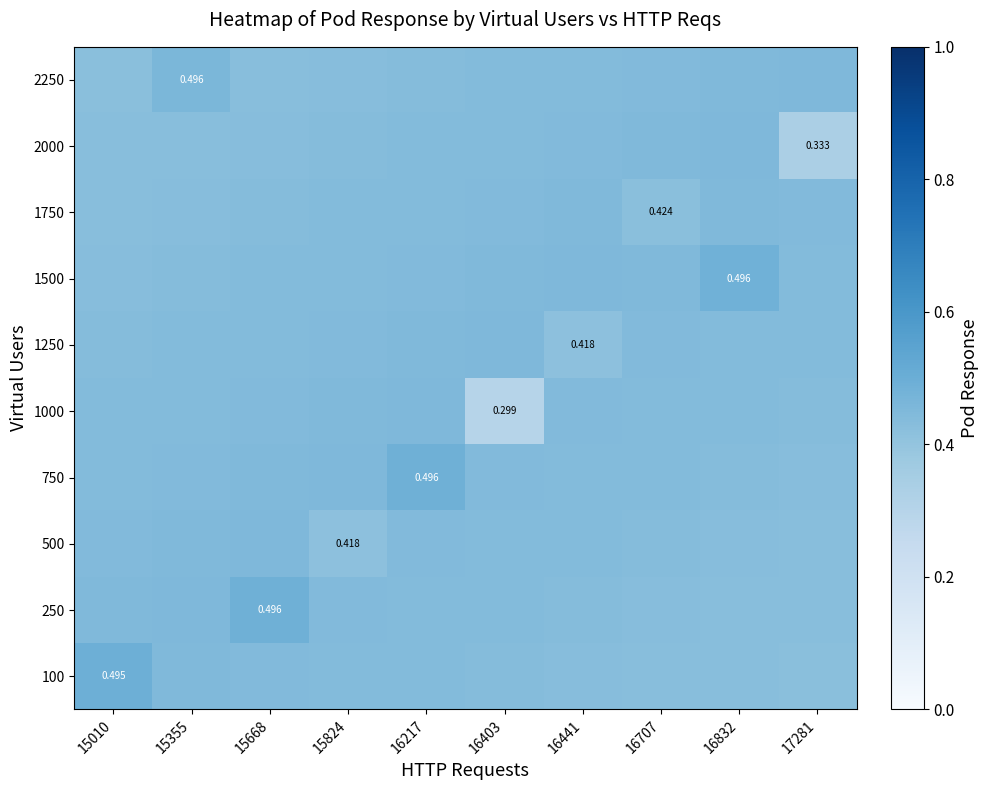

The value of 250 at 16707 is 0.3. True or false?

False